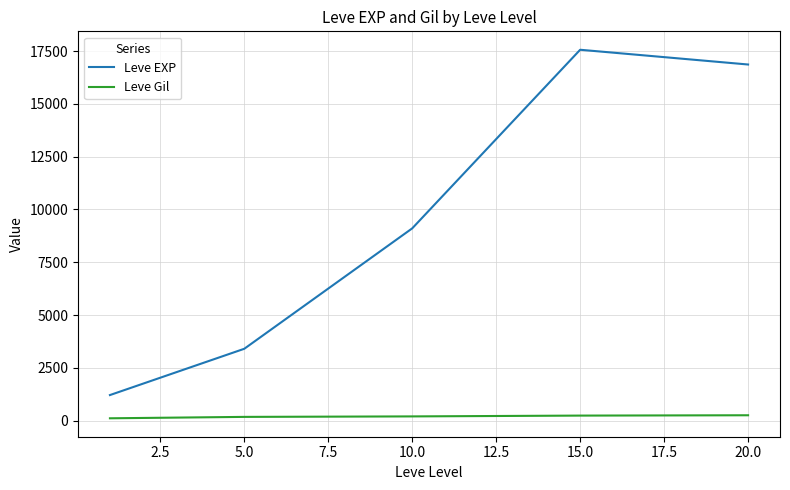

Which series has the largest total across all categories?

Leve EXP